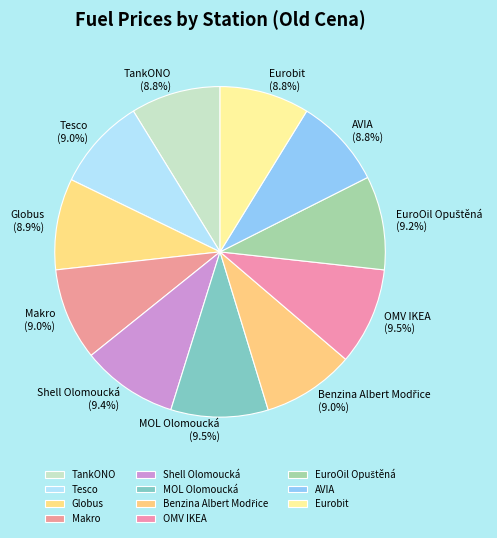

Which has a higher value, TankONO or OMV IKEA?

OMV IKEA